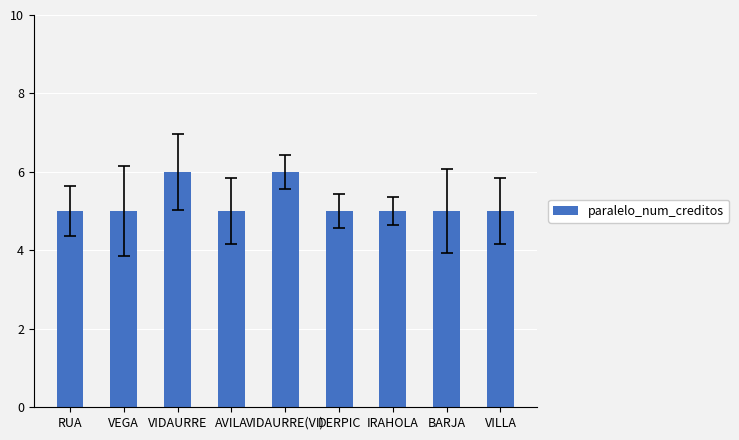

What is the greatest value displayed?

6